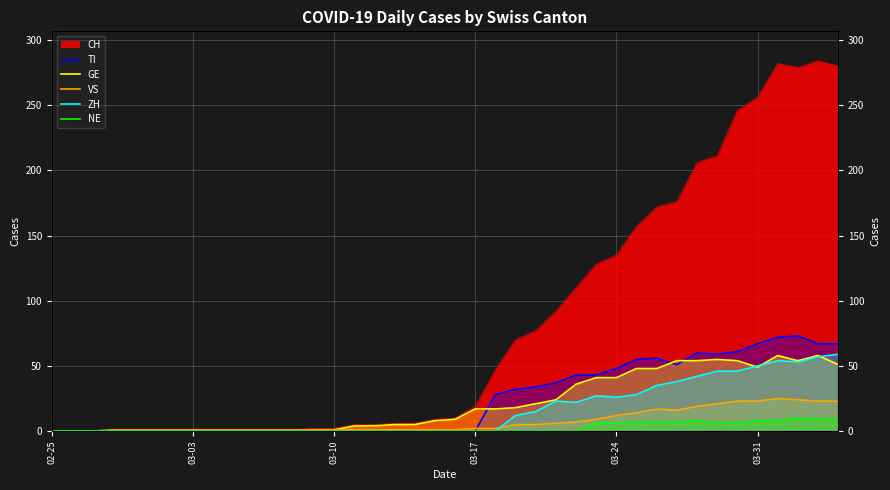

How many interior local peaks does the TI series have?

3